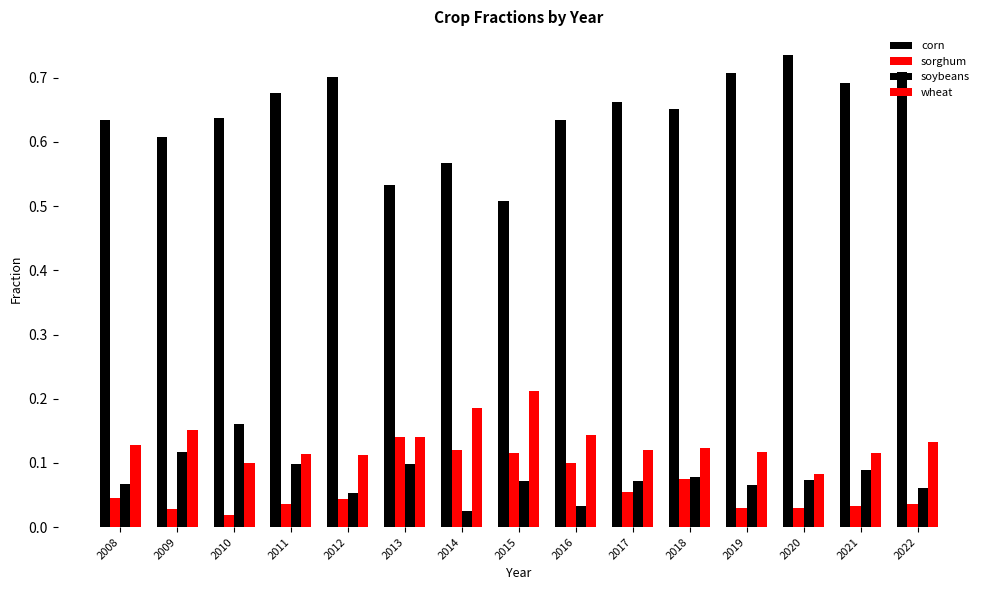

Reading right to left, transcribe all the data shown in this chart.

corn: 2022=0.7	2021=0.7	2020=0.7	2019=0.7	2018=0.7	2017=0.7	2016=0.6	2015=0.5	2014=0.6	2013=0.5	2012=0.7	2011=0.7	2010=0.6	2009=0.6	2008=0.6
sorghum: 2022=0.0	2021=0.0	2020=0.0	2019=0.0	2018=0.1	2017=0.1	2016=0.1	2015=0.1	2014=0.1	2013=0.1	2012=0.0	2011=0.0	2010=0.0	2009=0.0	2008=0.0
soybeans: 2022=0.1	2021=0.1	2020=0.1	2019=0.1	2018=0.1	2017=0.1	2016=0.0	2015=0.1	2014=0.0	2013=0.1	2012=0.1	2011=0.1	2010=0.2	2009=0.1	2008=0.1
wheat: 2022=0.1	2021=0.1	2020=0.1	2019=0.1	2018=0.1	2017=0.1	2016=0.1	2015=0.2	2014=0.2	2013=0.1	2012=0.1	2011=0.1	2010=0.1	2009=0.2	2008=0.1